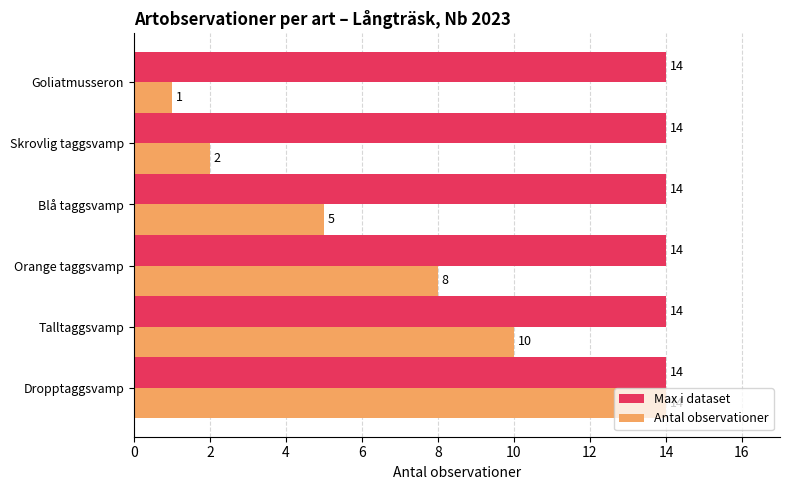

What is the average value of the Max i dataset series?

14